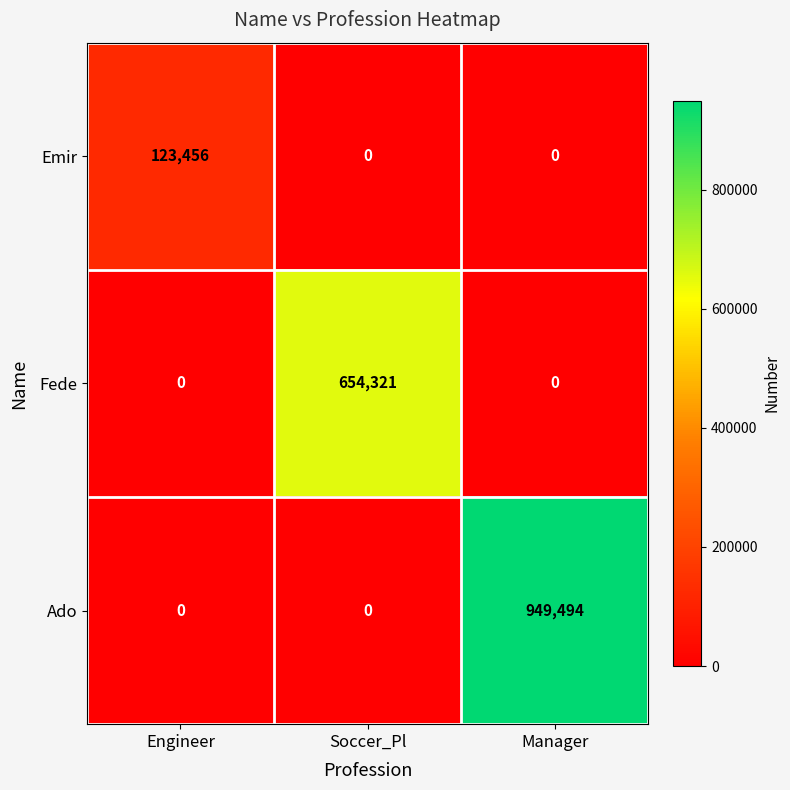

Which series has the largest range (max minus min)?

Ado